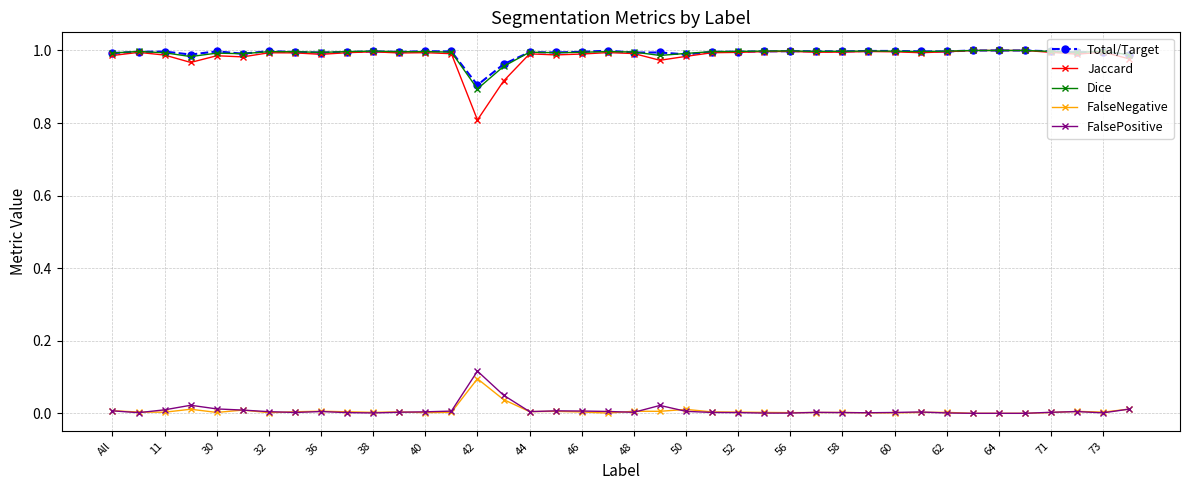

True or false: Dice and FalseNegative cross at least once.

False